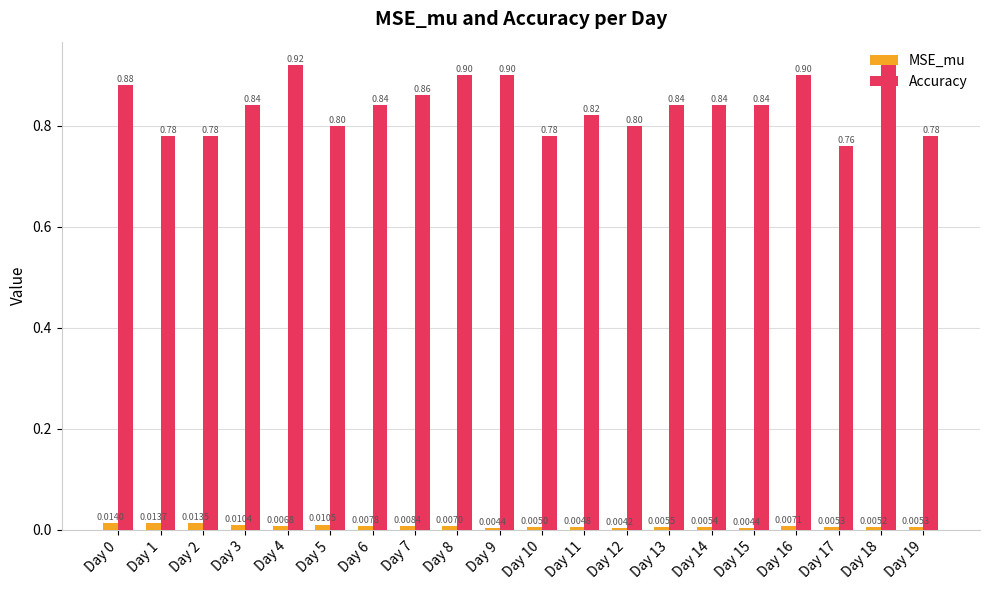

What are all the series names shown in the legend?

MSE_mu, Accuracy